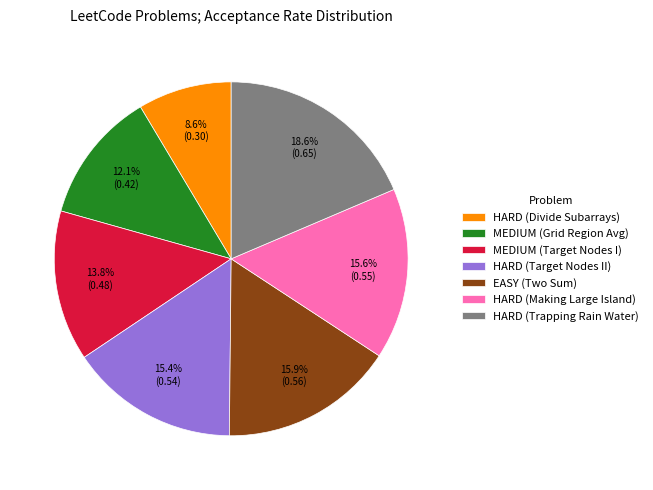

Is there any slice that represents more than half of the pie?

No